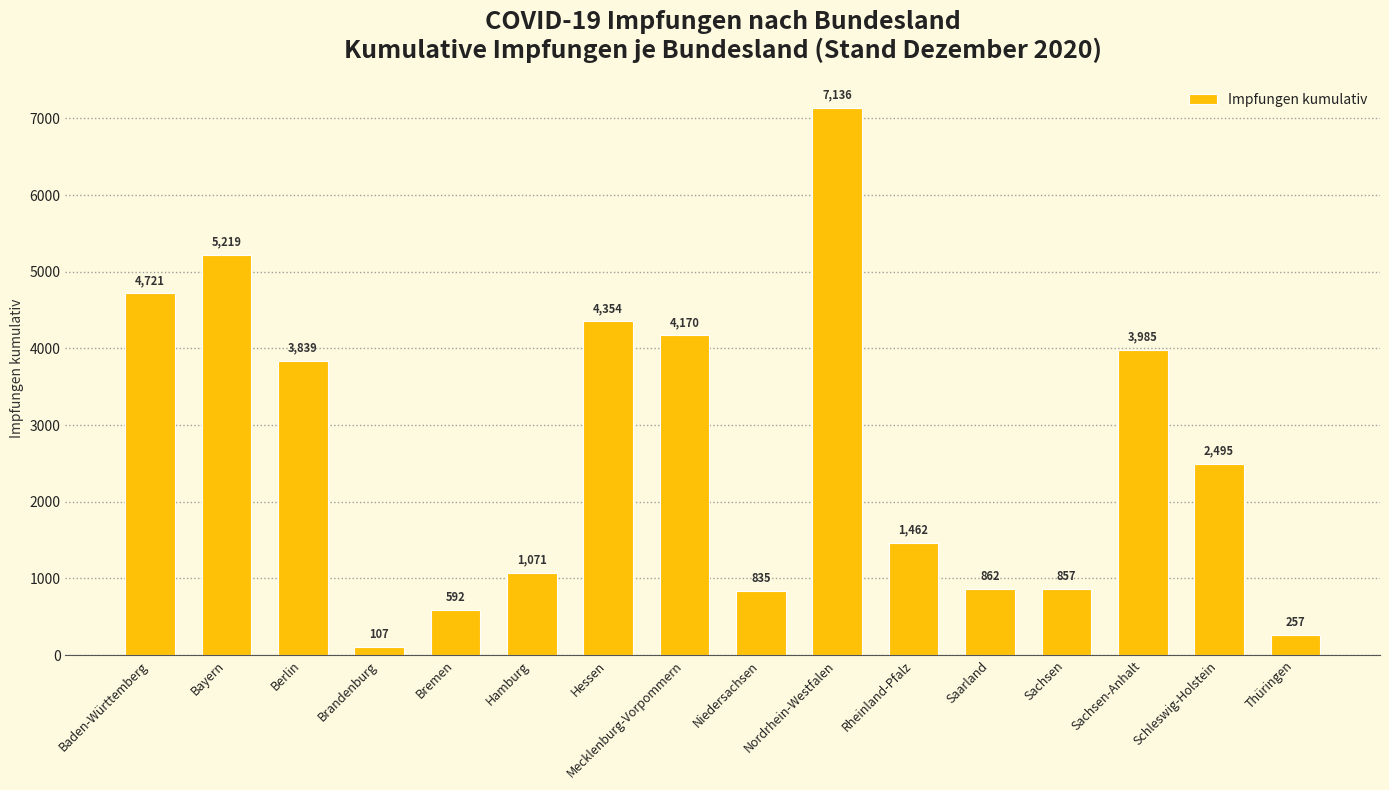

At which label does the data first exceed 2495?

Baden-Württemberg